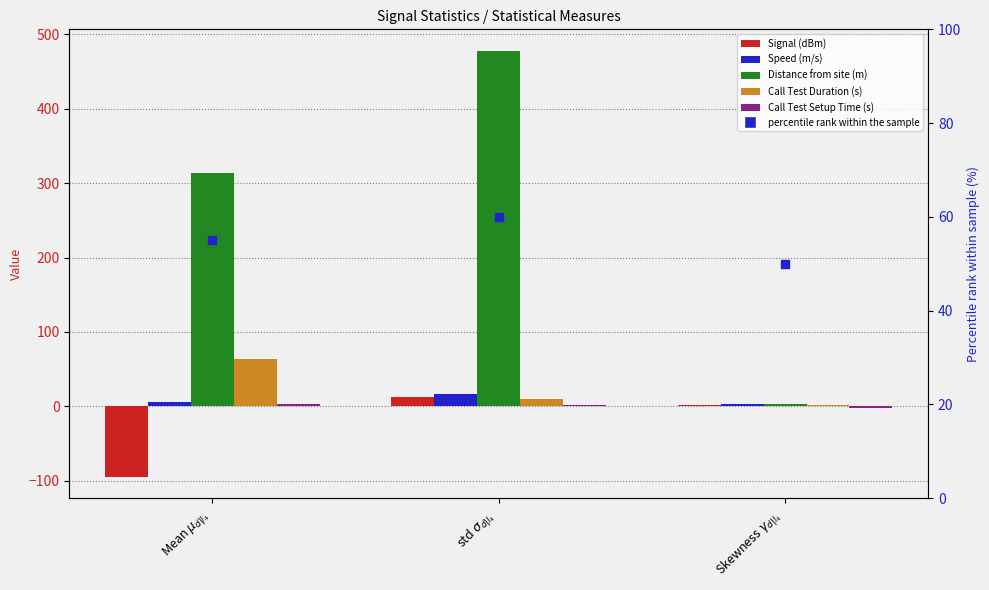

What are all the series names shown in the legend?

Signal (dBm), Speed (m/s), Distance from site (m), Call Test Duration (s), Call Test Setup Time (s), percentile rank within the sample